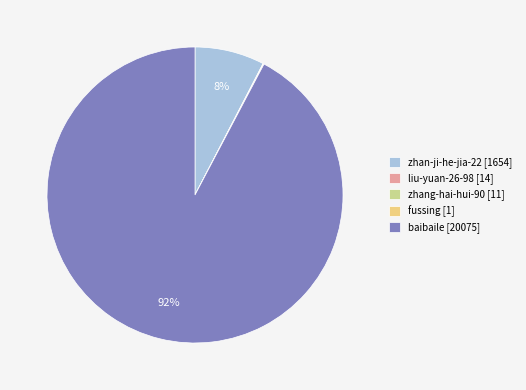

True or false: baibaile [20075] accounts for 92% of the total.

True